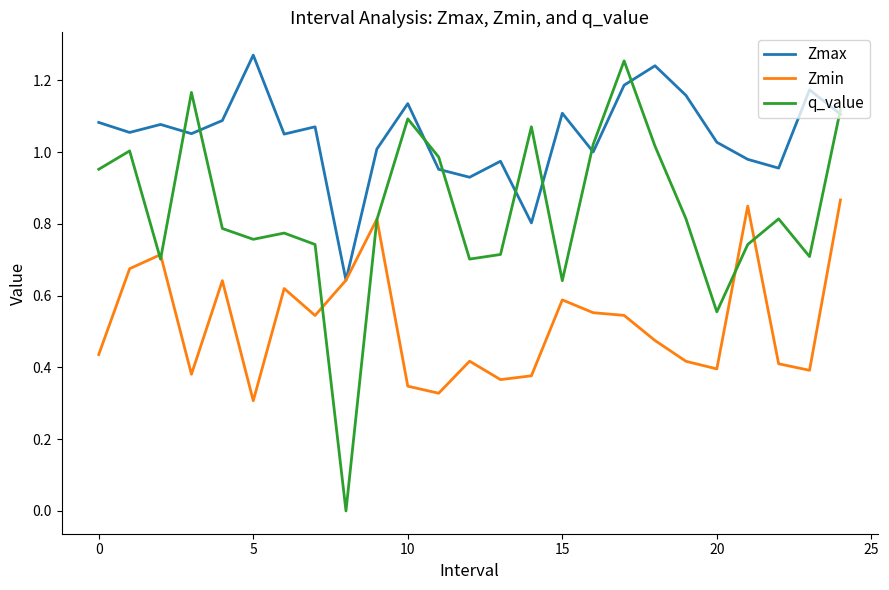

Which series has the widest spread of values?

q_value